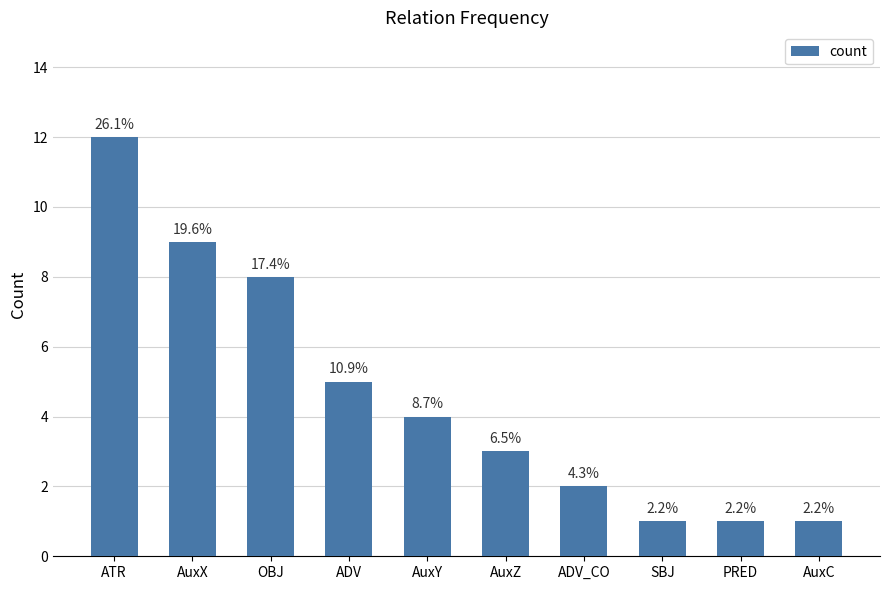

The value at ADV_CO is 0. True or false?

False